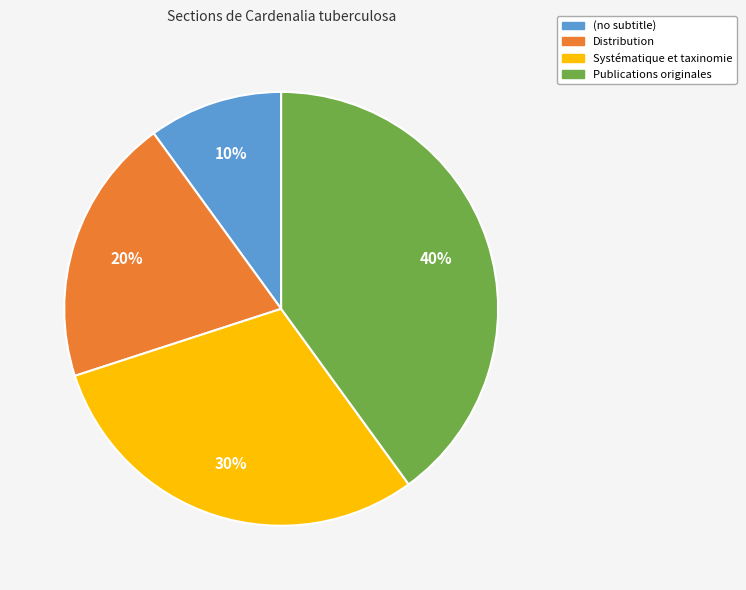

To the nearest percent, what is the difference between the largest and smallest slice percentages?

30%